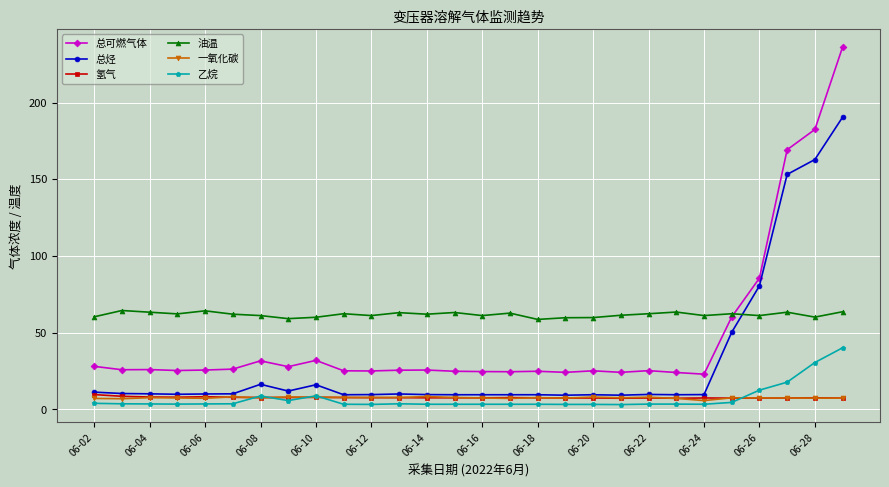

True or false: 总烃 and 乙烷 intersect in this chart.

False